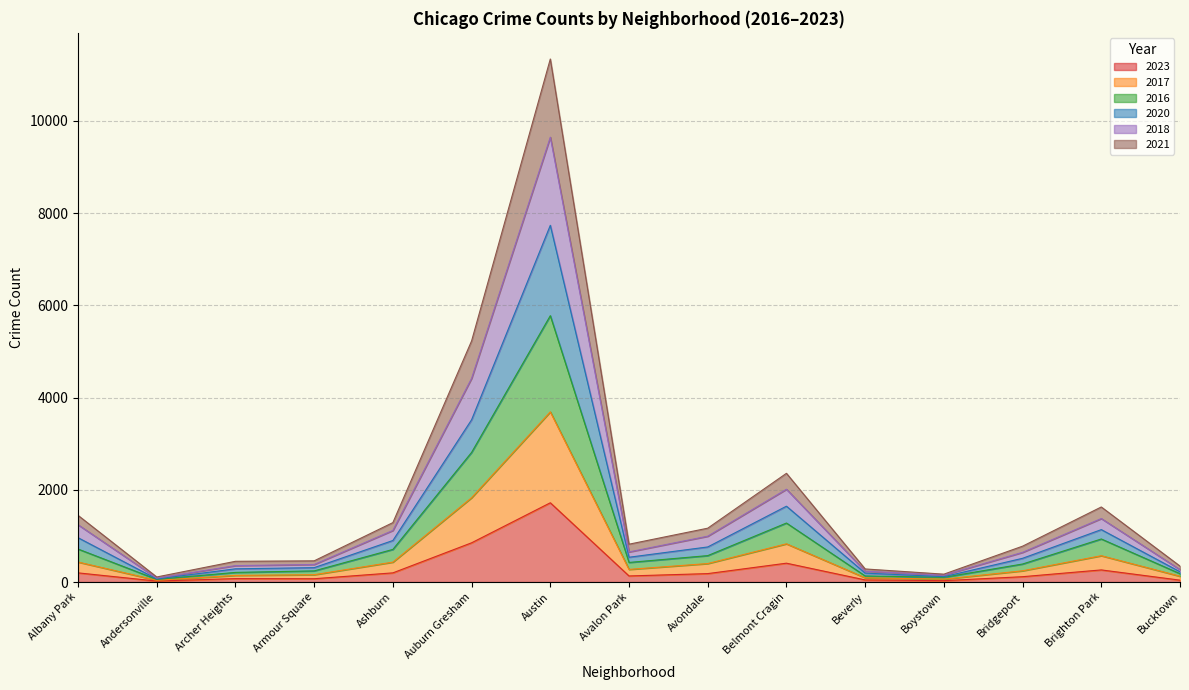

Is it true that 2020 equals 3437 at Austin?

False